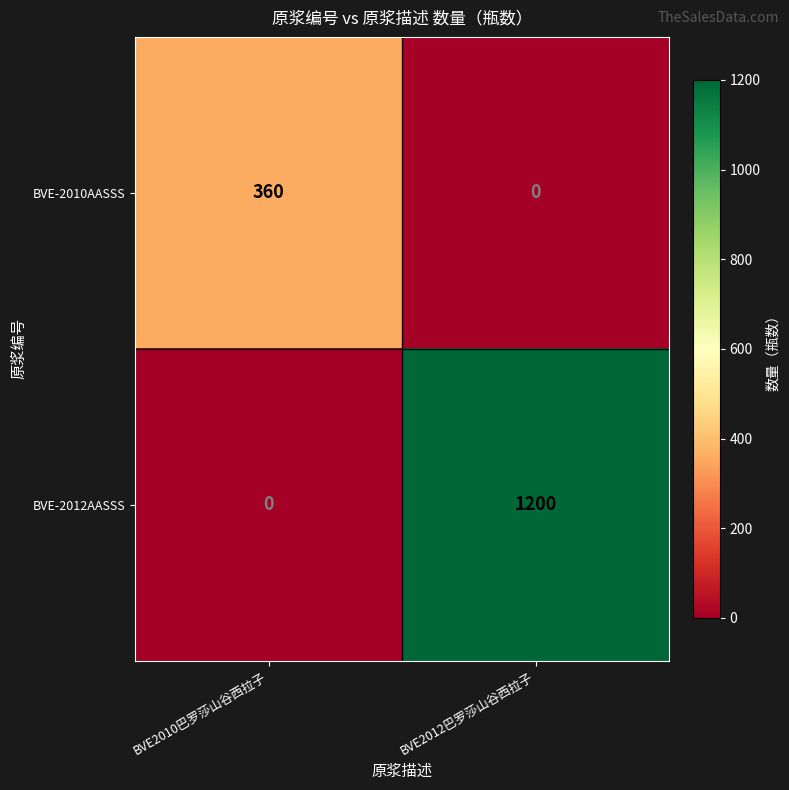

What is the greatest value displayed?

1200